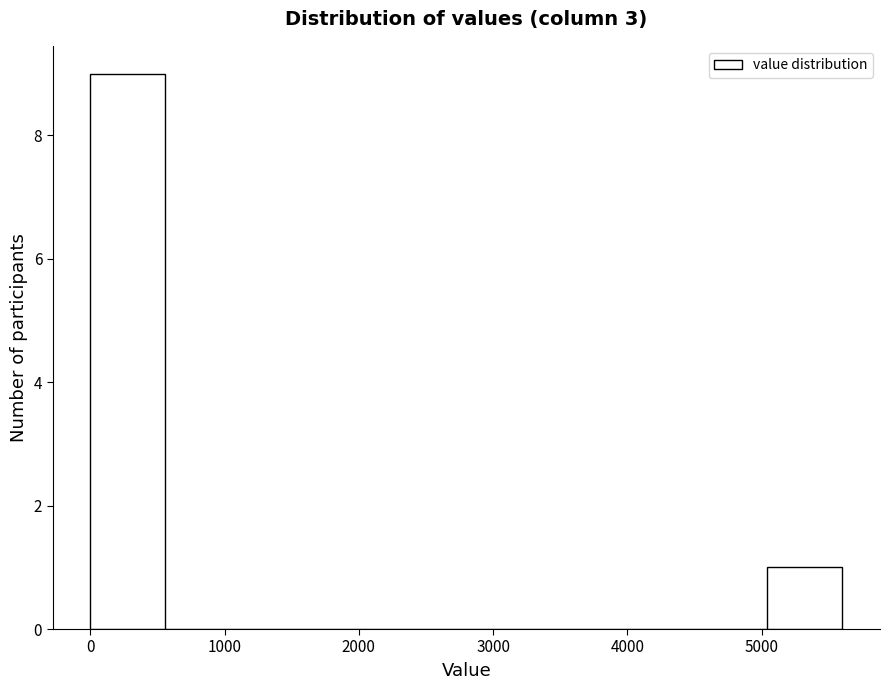

How tall is the bar that spans 0 to 560 on the x-axis? Neither the bar edges nor the heights are printed on the chart, so give them approximately, as read against the axes.

9